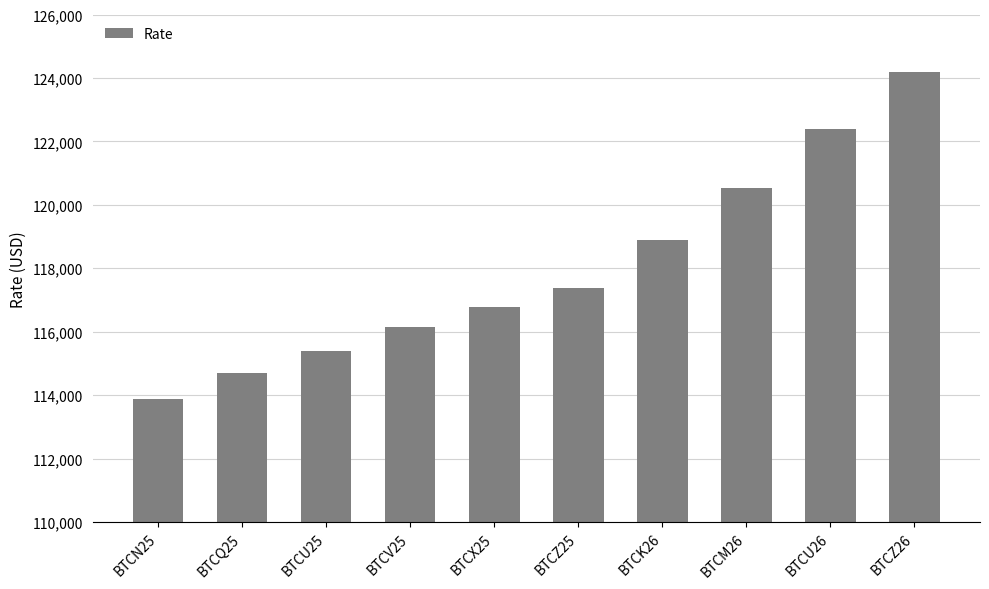

List the labels in order of value, largest first.

BTCZ26, BTCU26, BTCM26, BTCK26, BTCZ25, BTCX25, BTCV25, BTCU25, BTCQ25, BTCN25